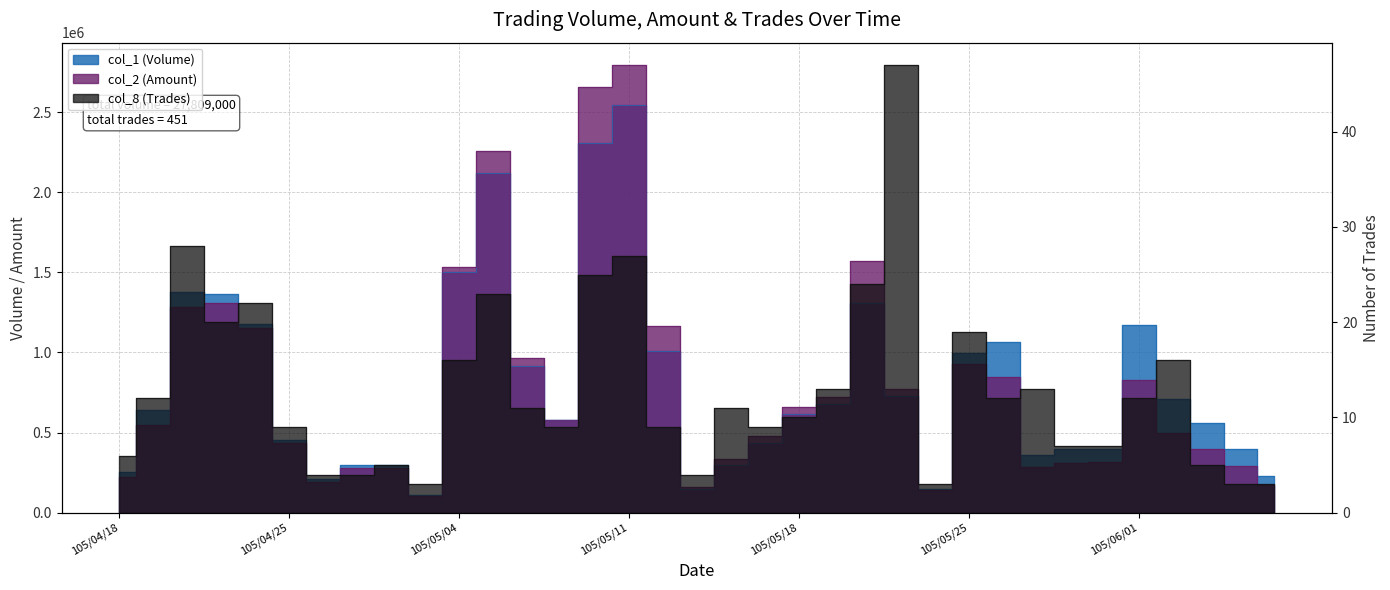

True or false: col_1 (Volume) and col_8 (Trades) cross at least once.

False